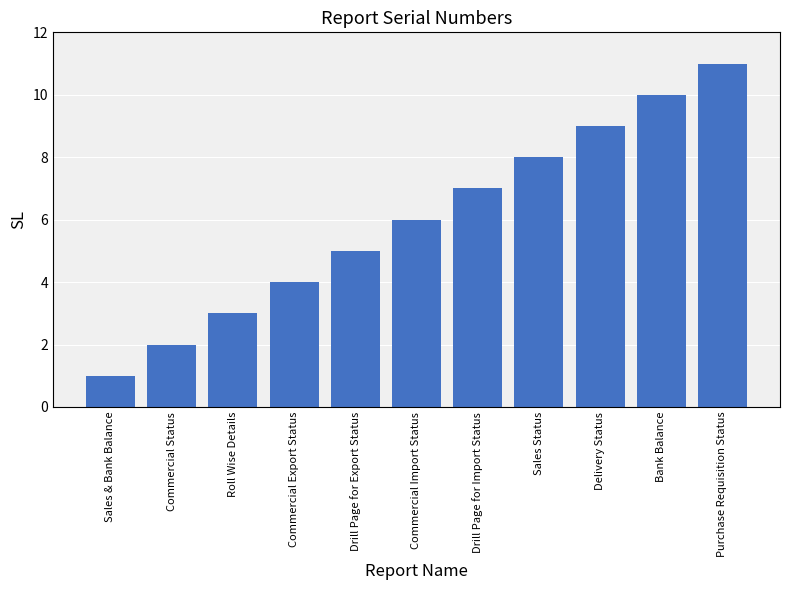

What value does the data have at Drill Page for Export Status?

5